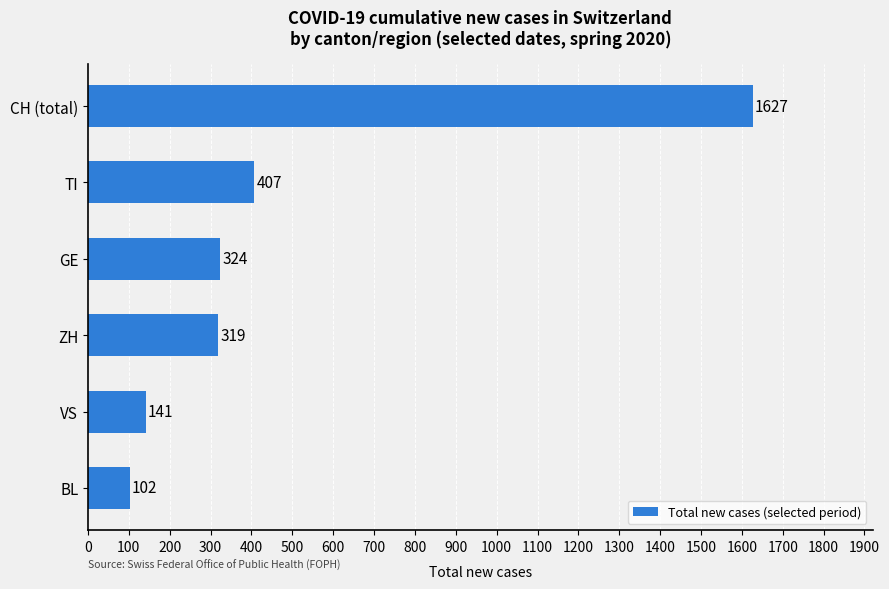

What is the average value?

487